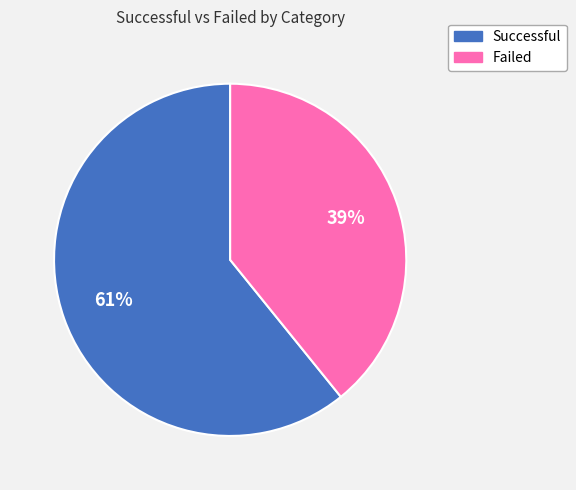

To the nearest percent, what is the average slice percentage?

50%